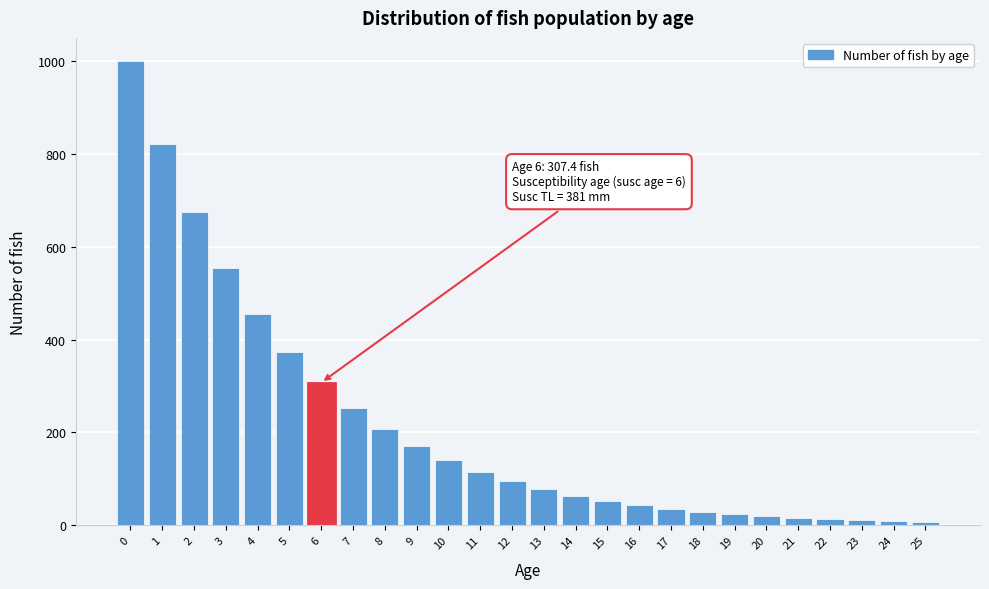

Approximately how many times larger is the value at 11 compared to 19?

4.8